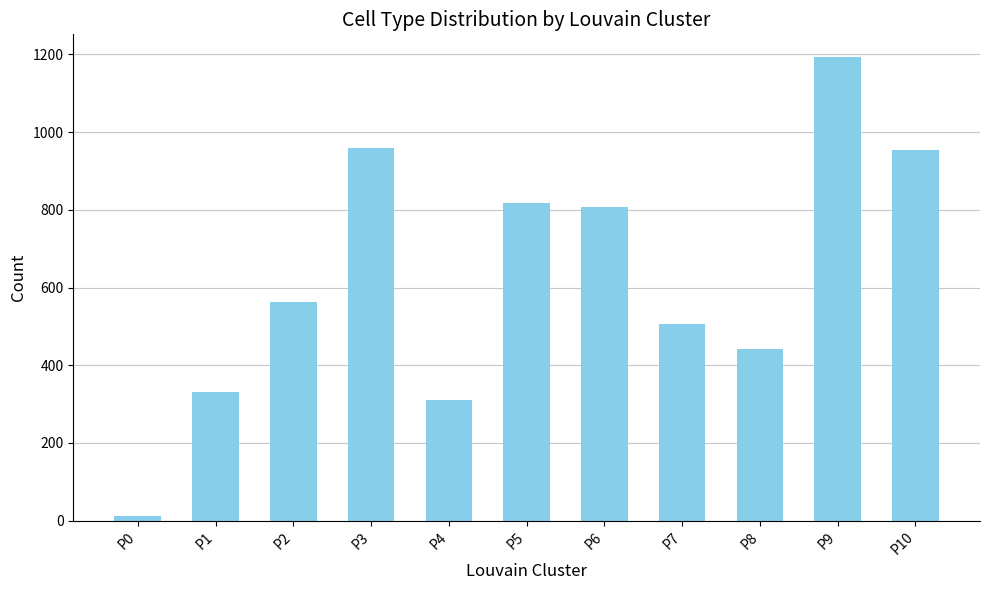

What is the change in value from P3 to P8?

-517